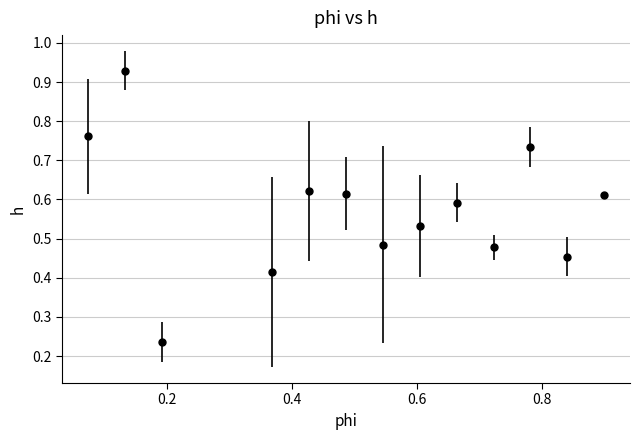

What is the sum of all values?

7.5